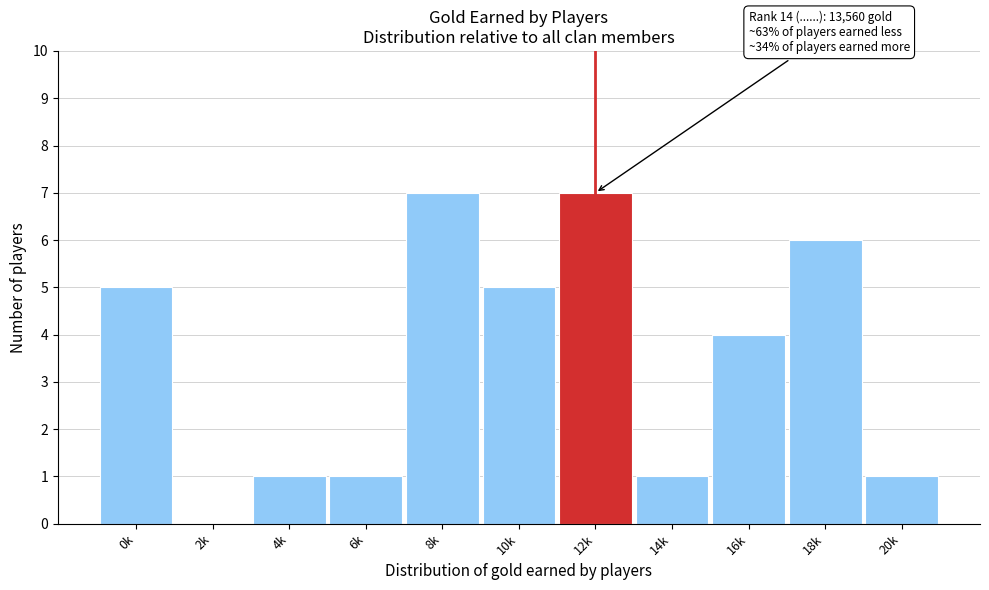

Reading left to right, list all the values displayed in this chart.

0k=5	2k=0	4k=1	6k=1	8k=7	10k=5	12k=7	14k=1	16k=4	18k=6	20k=1